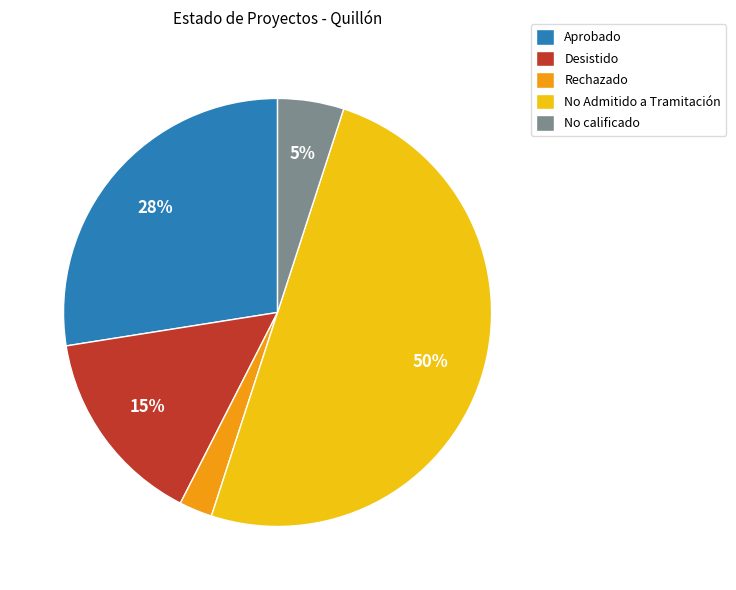

Count the number of slices in the pie.

5